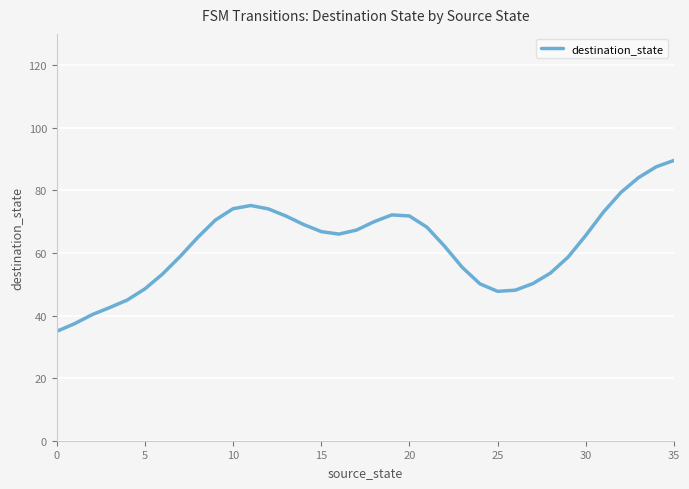

What is the smallest value displayed?

35.0